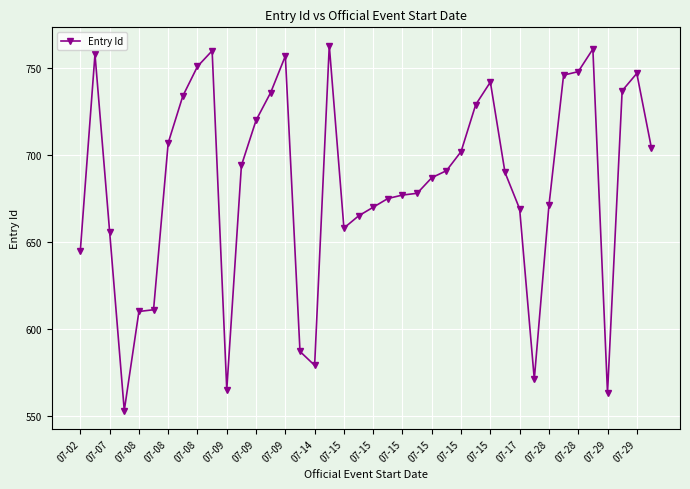

Reading left to right, list all the values displayed in this chart.

645	758	656	553	610	611	707	734	751	760	565	694	720	736	757	587	579	763	658	665	670	675	677	678	687	691	702	729	742	690	669	571	671	746	748	761	563	737	747	704